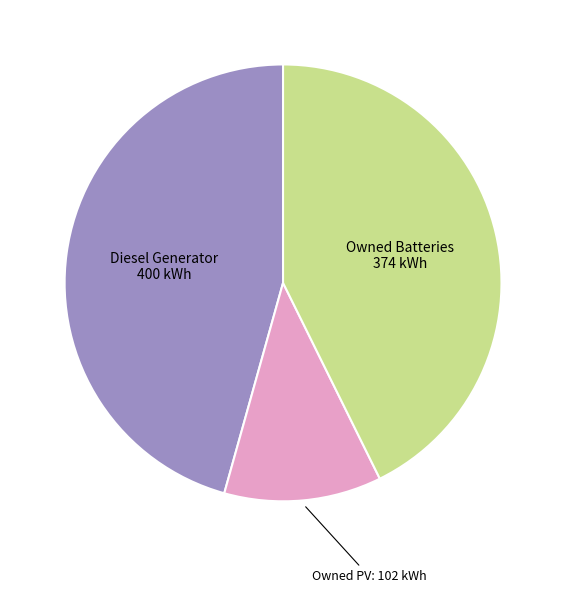

Is there a majority slice in this chart?

No